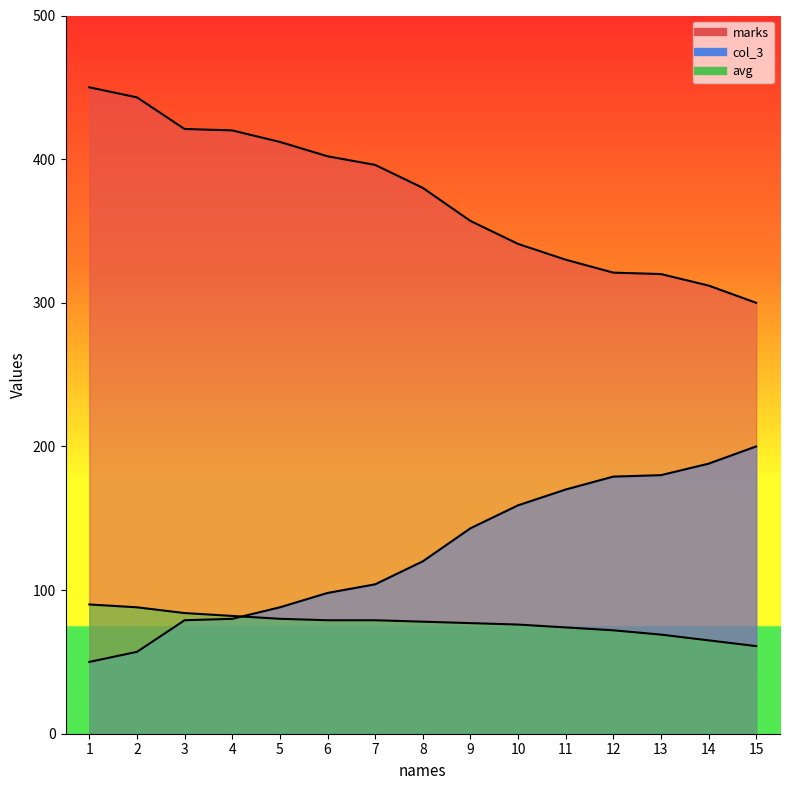

Does the chart have visible grid lines?

No